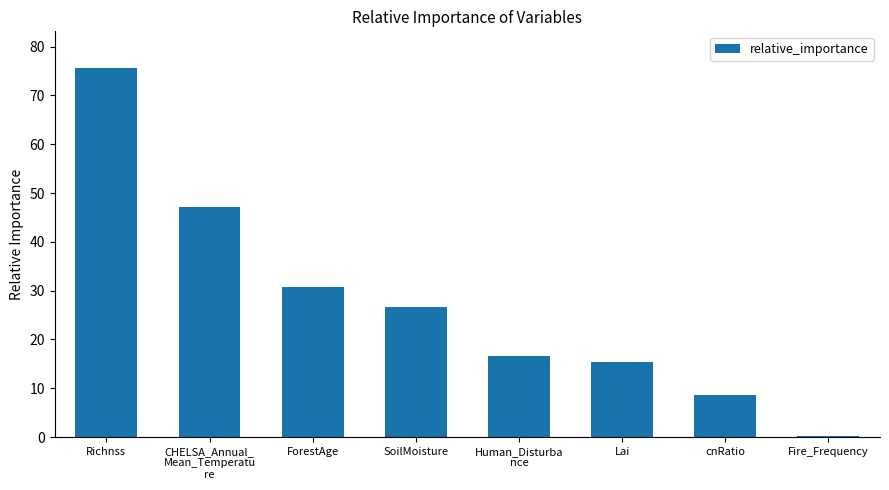

Reading left to right, list all the values displayed in this chart.

75.6	47.1	30.8	26.6	16.5	15.5	8.7	0.3